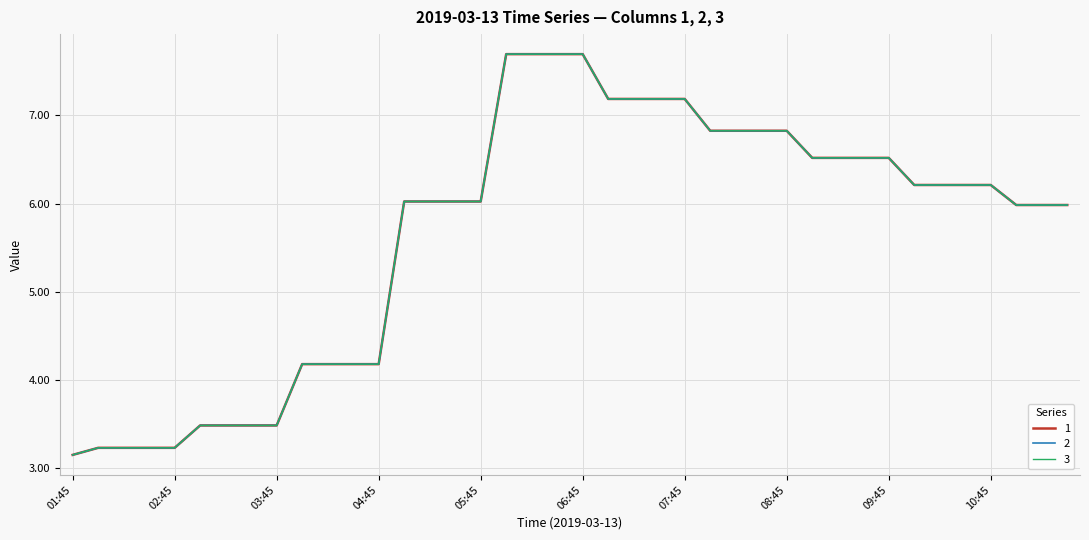

Is this an area chart (filled region under the line)?

No